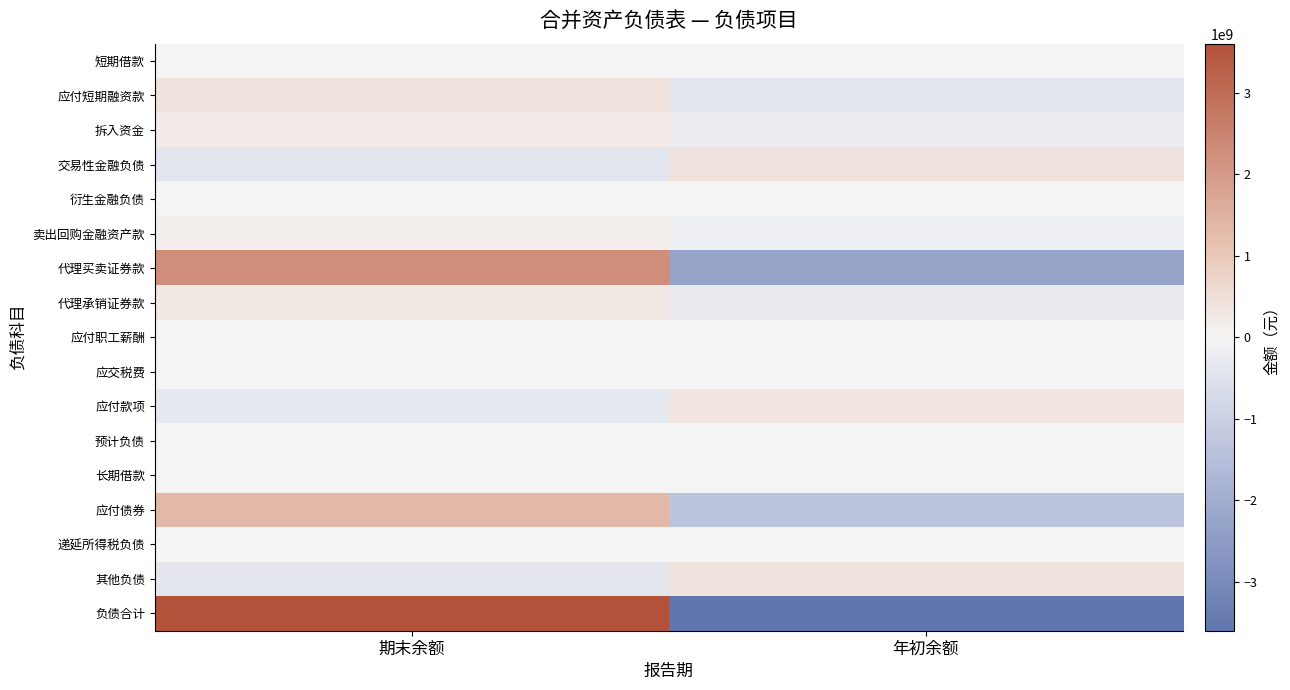

What is the smallest value displayed?

-3601884599.5